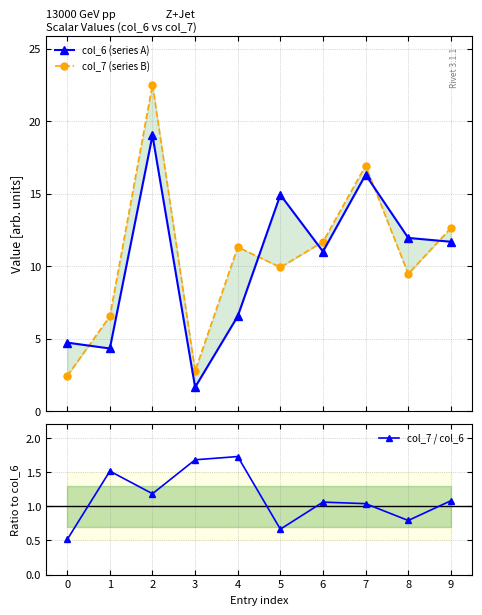

Is the value of col_7 / col_6 at 3 greater than the value of col_6 (series A) at 9?

No